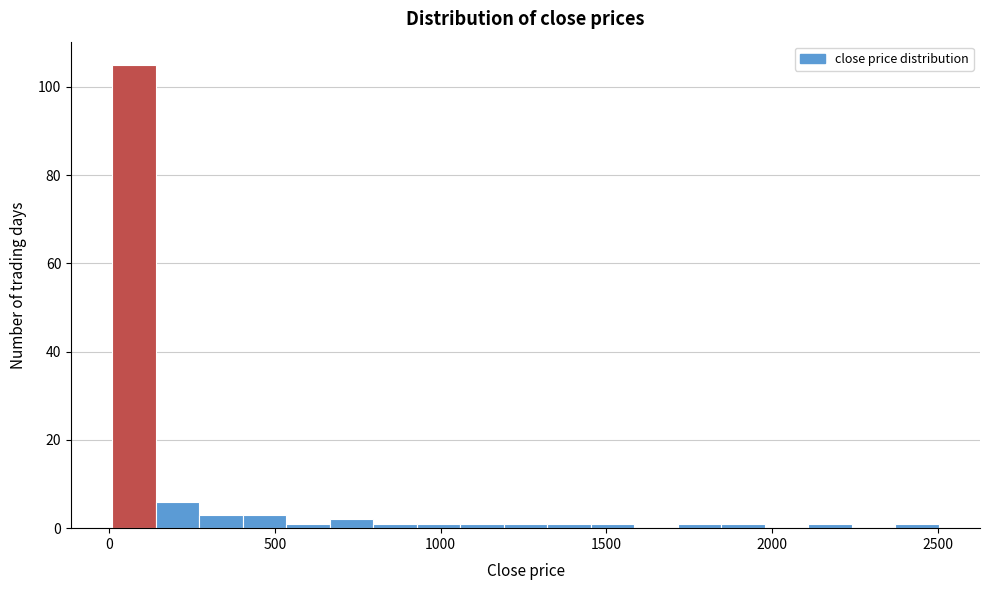

Around what value on the x-axis is the tallest bar? Give the approximate position of its centre, as read against the axis.

100